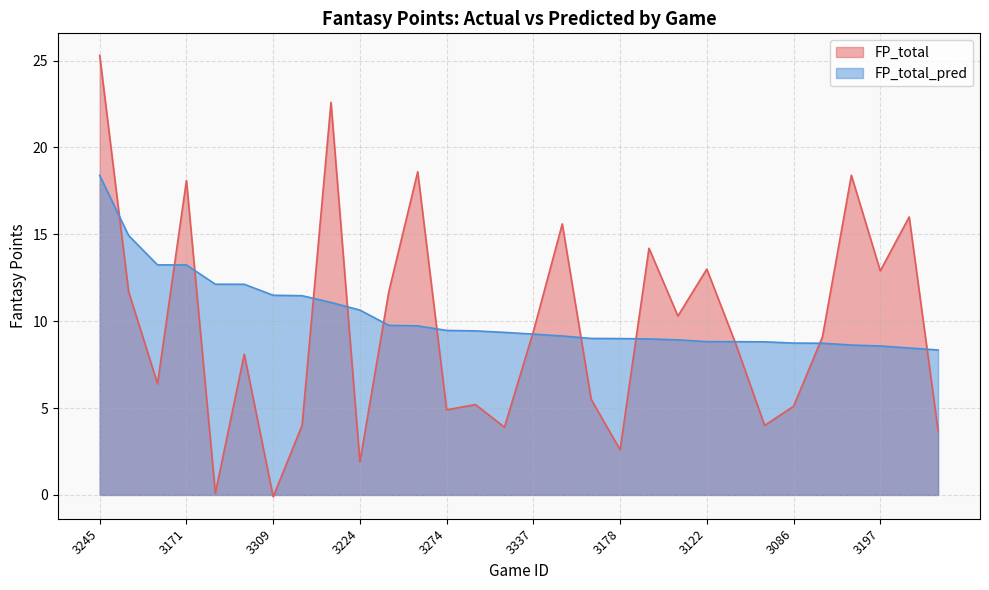

List the series in order of their overall mean, lowest first.

FP_total, FP_total_pred